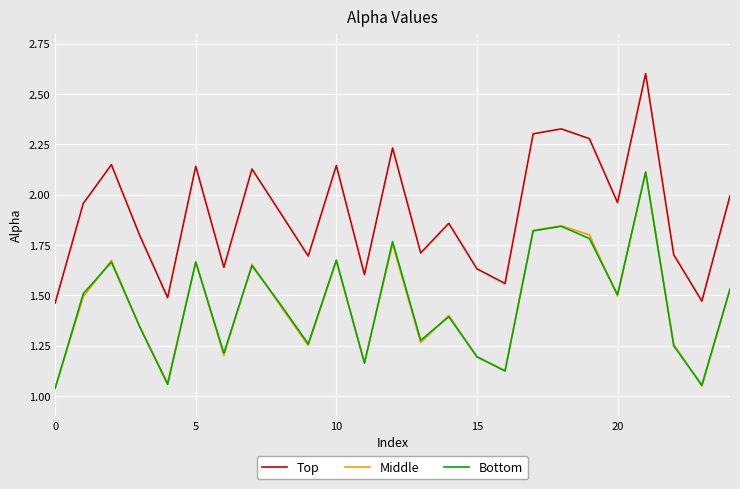

Does the chart display data point markers on the line(s)?

No